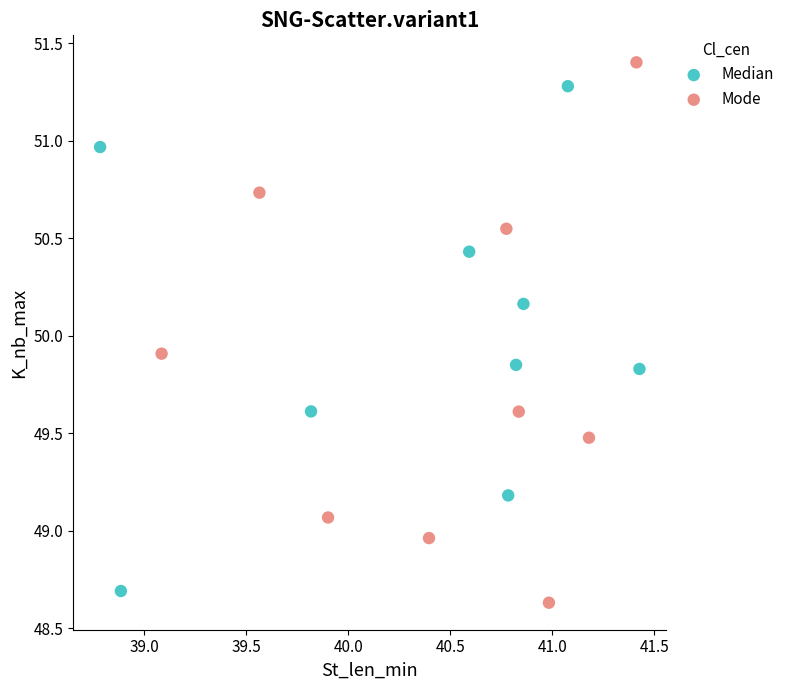

Which series contains the highest Y value?

Mode